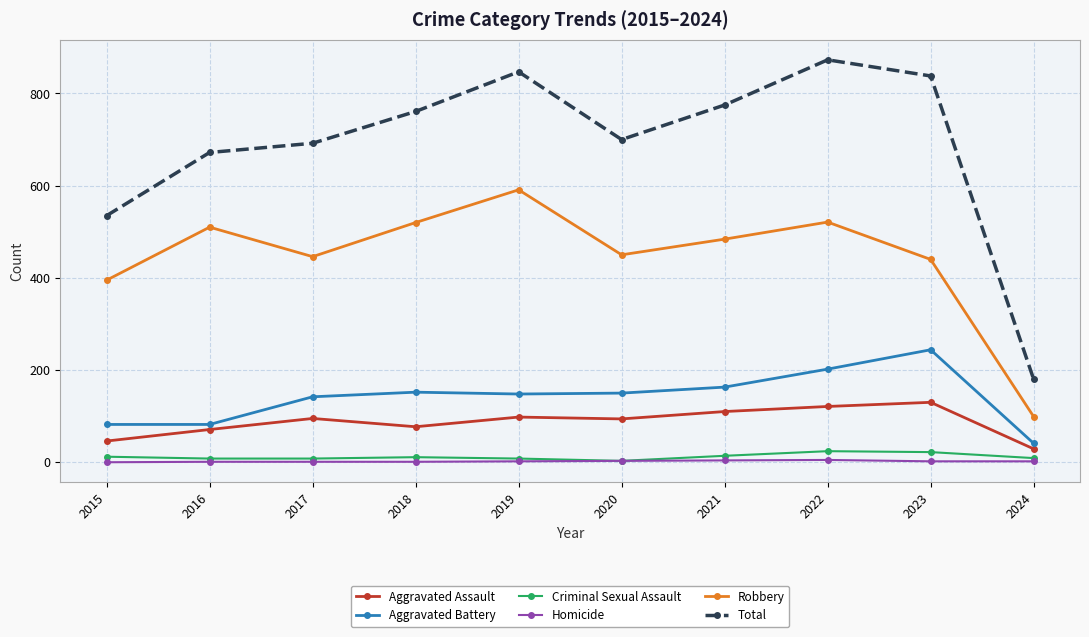

What are all the series names shown in the legend?

Aggravated Assault, Aggravated Battery, Criminal Sexual Assault, Homicide, Robbery, Total